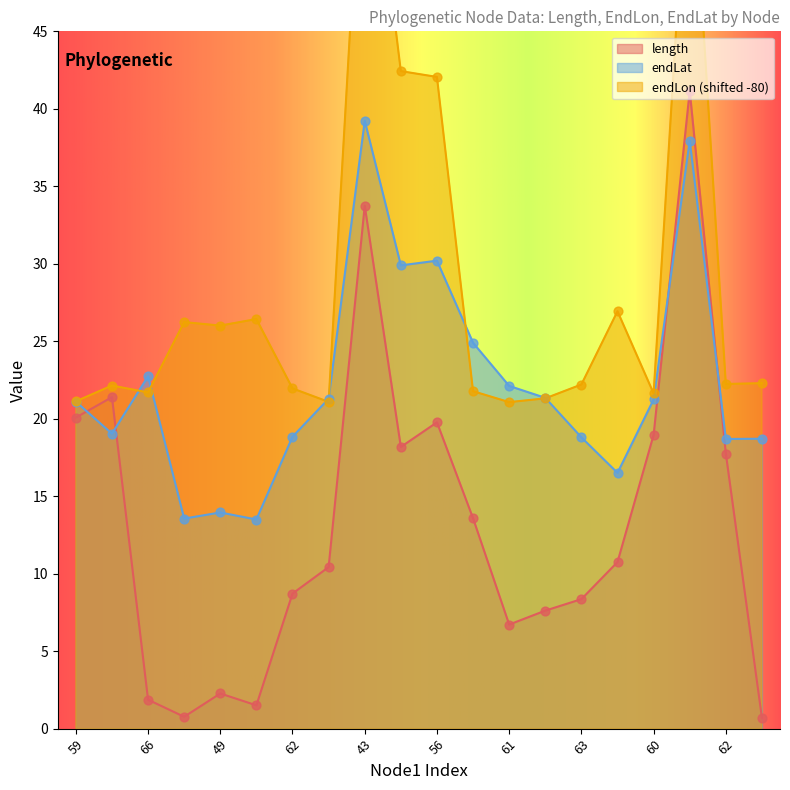

Which series has the widest spread of Y values?

length